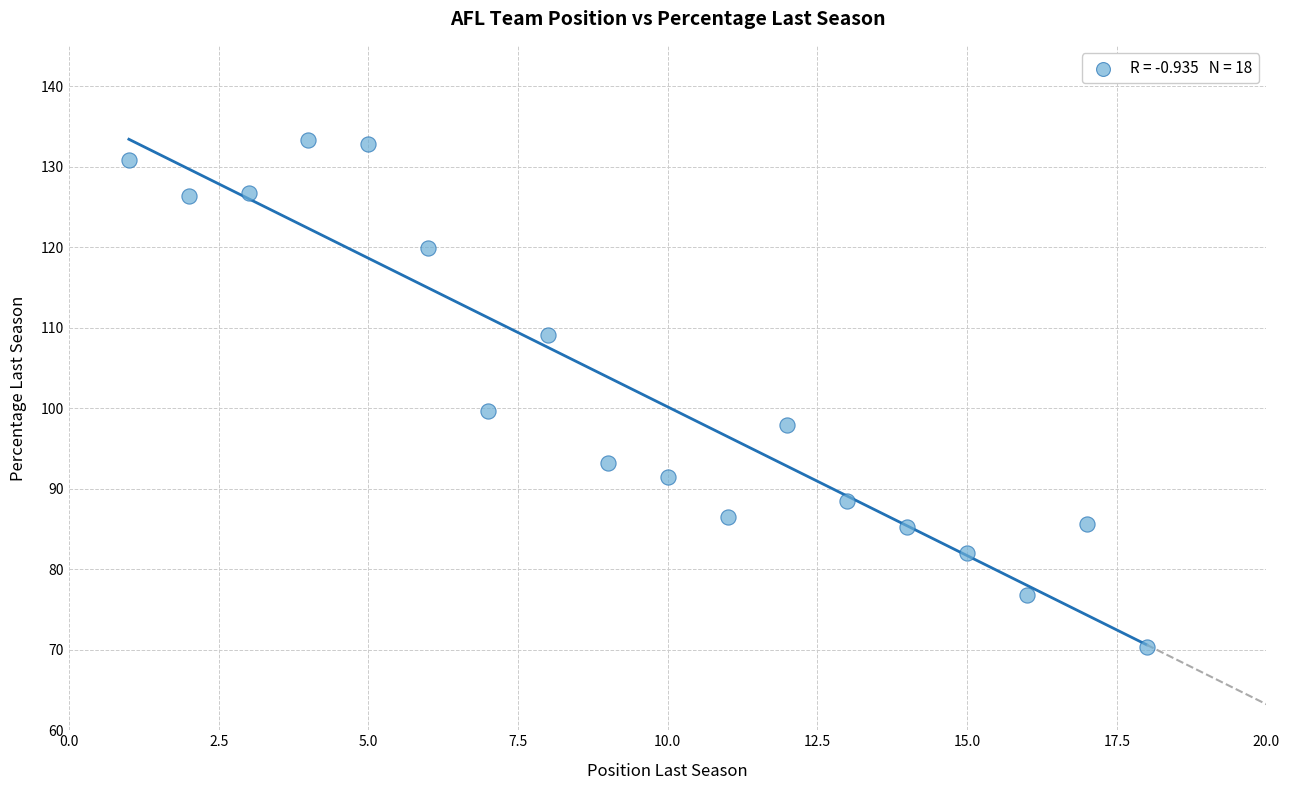

What Y value in the scatter plot is closest to 101?

99.7